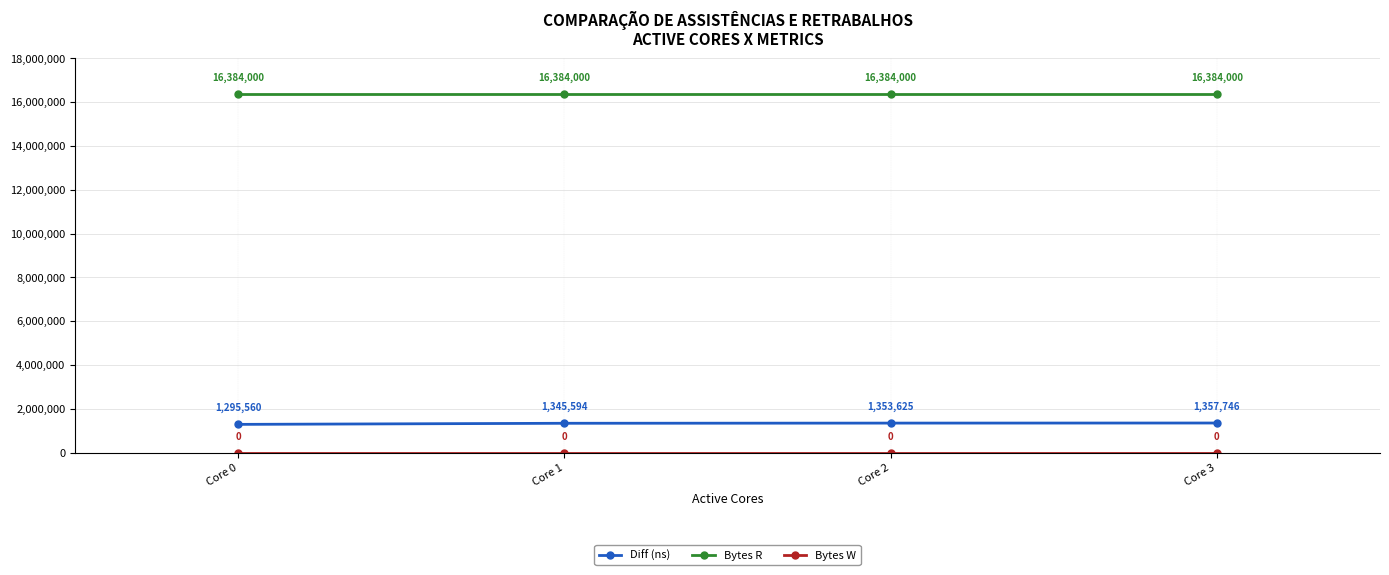

At which label does Diff (ns) reach its minimum?

Core 0